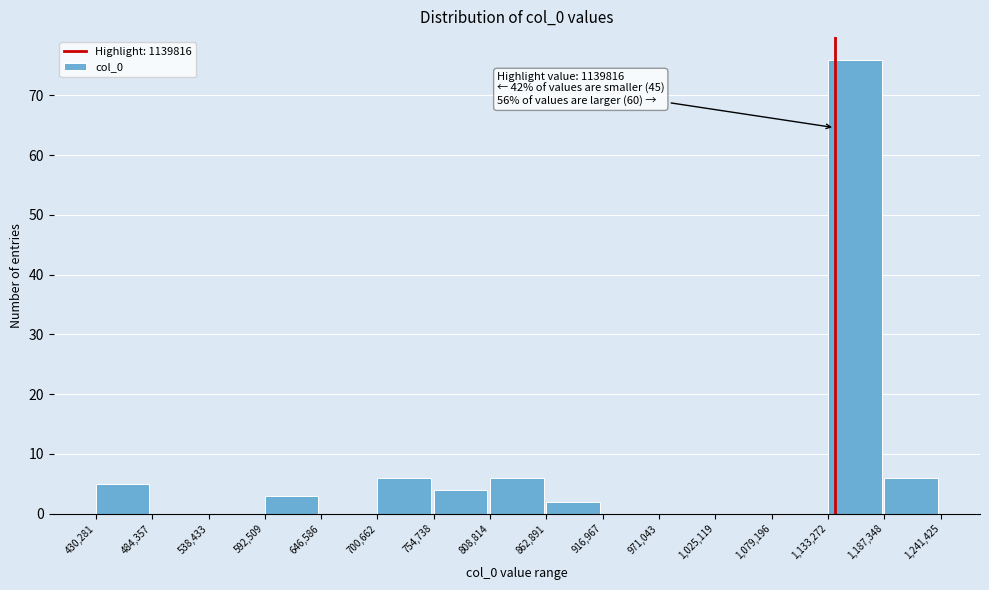

Over which range of the x-axis is the bar tallest?

1,133,272 to 1,187,348